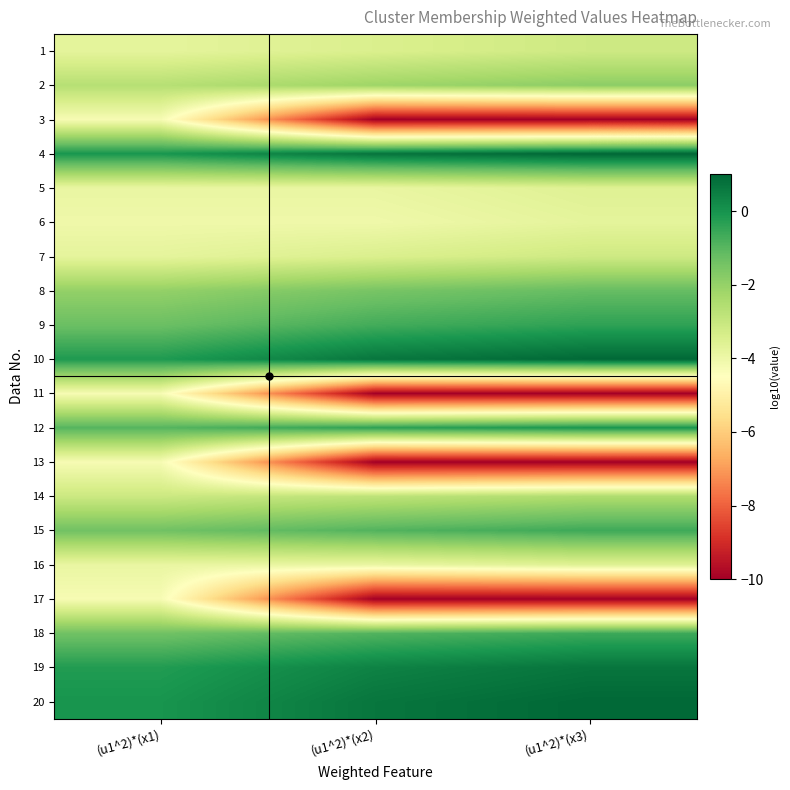

Reading right to left, list all the values displayed in this chart.

1: (u1^2)*(x3)=-3.2	(u1^2)*(x2)=-3.5	(u1^2)*(x1)=-3.8
2: (u1^2)*(x3)=-1.9	(u1^2)*(x2)=-2.2	(u1^2)*(x1)=-2.7
3: (u1^2)*(x3)=-10.0	(u1^2)*(x2)=-10.0	(u1^2)*(x1)=-4.3
4: (u1^2)*(x3)=1.0	(u1^2)*(x2)=0.7	(u1^2)*(x1)=-0.1
5: (u1^2)*(x3)=-3.6	(u1^2)*(x2)=-3.9	(u1^2)*(x1)=-3.9
6: (u1^2)*(x3)=-3.7	(u1^2)*(x2)=-4.0	(u1^2)*(x1)=-4.0
7: (u1^2)*(x3)=-3.2	(u1^2)*(x2)=-3.5	(u1^2)*(x1)=-3.8
8: (u1^2)*(x3)=-1.2	(u1^2)*(x2)=-1.5	(u1^2)*(x1)=-2.0
9: (u1^2)*(x3)=-0.4	(u1^2)*(x2)=-0.7	(u1^2)*(x1)=-1.3
10: (u1^2)*(x3)=1.0	(u1^2)*(x2)=0.7	(u1^2)*(x1)=-0.2
11: (u1^2)*(x3)=-10.0	(u1^2)*(x2)=-10.0	(u1^2)*(x1)=-4.3
12: (u1^2)*(x3)=-0.1	(u1^2)*(x2)=-0.4	(u1^2)*(x1)=-1.0
13: (u1^2)*(x3)=-10.0	(u1^2)*(x2)=-10.0	(u1^2)*(x1)=-4.3
14: (u1^2)*(x3)=-2.5	(u1^2)*(x2)=-2.8	(u1^2)*(x1)=-3.1
15: (u1^2)*(x3)=-0.6	(u1^2)*(x2)=-0.9	(u1^2)*(x1)=-1.4
16: (u1^2)*(x3)=-3.6	(u1^2)*(x2)=-3.9	(u1^2)*(x1)=-3.9
17: (u1^2)*(x3)=-10.0	(u1^2)*(x2)=-10.0	(u1^2)*(x1)=-4.3
18: (u1^2)*(x3)=-0.6	(u1^2)*(x2)=-0.9	(u1^2)*(x1)=-1.4
19: (u1^2)*(x3)=0.7	(u1^2)*(x2)=0.4	(u1^2)*(x1)=-0.2
20: (u1^2)*(x3)=1.0	(u1^2)*(x2)=0.7	(u1^2)*(x1)=-0.0